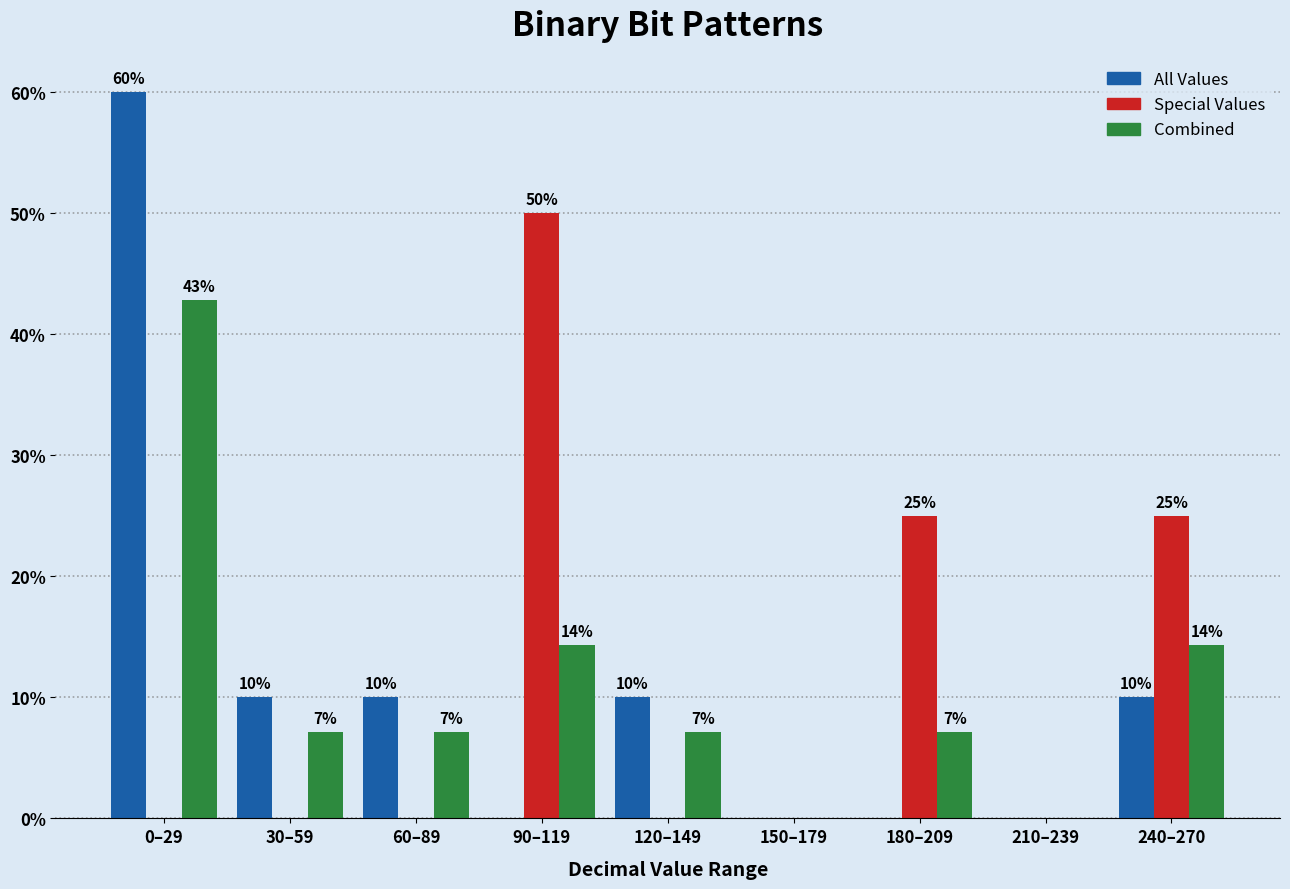

Is it true that Combined equals -16.0 at 150–179?

False